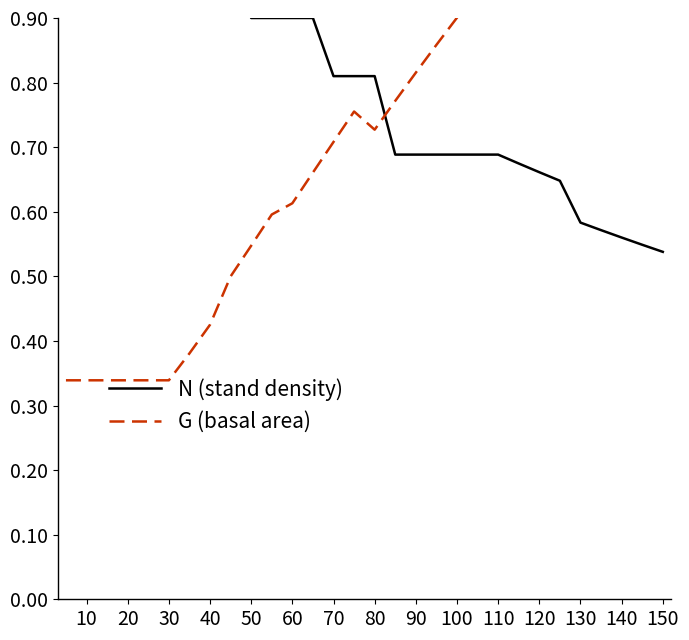

At 140, list the series in order from smallest to largest.

G (basal area), N (stand density)